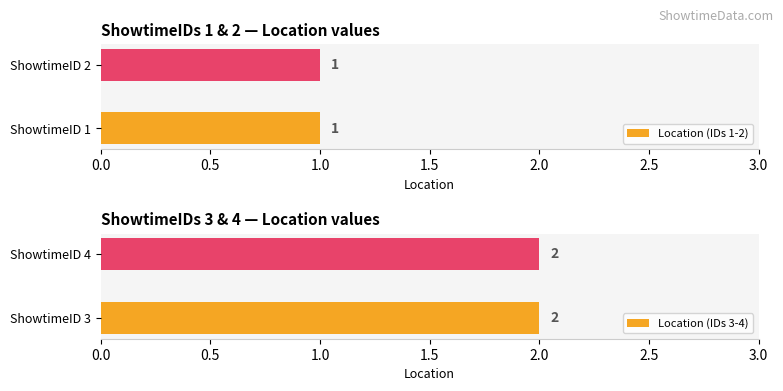

What is the difference between the second highest and minimum values?

1